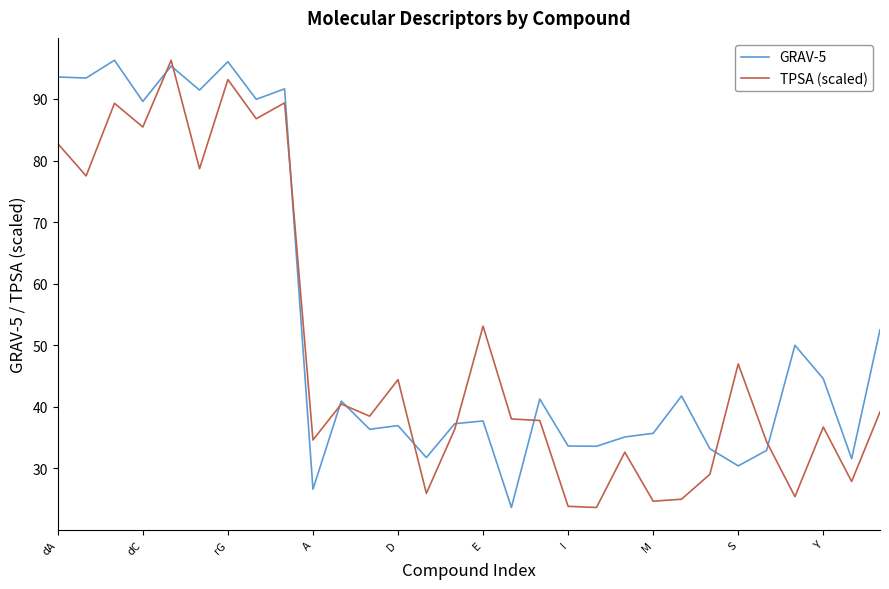

Rank the series by their average value, from lowest to highest.

TPSA (scaled), GRAV-5